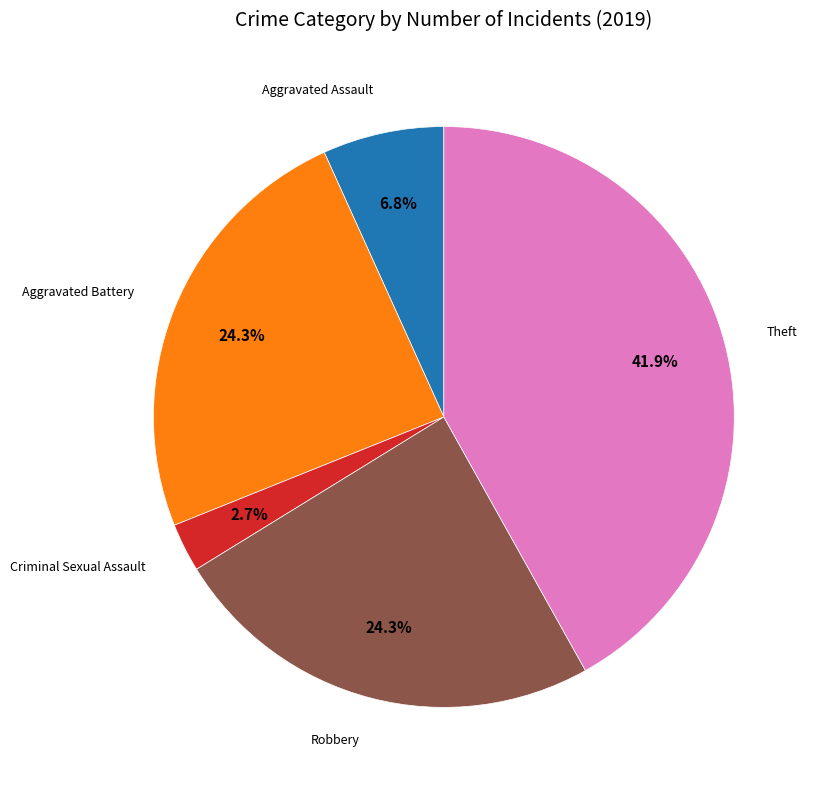

Does any single category account for the majority?

No